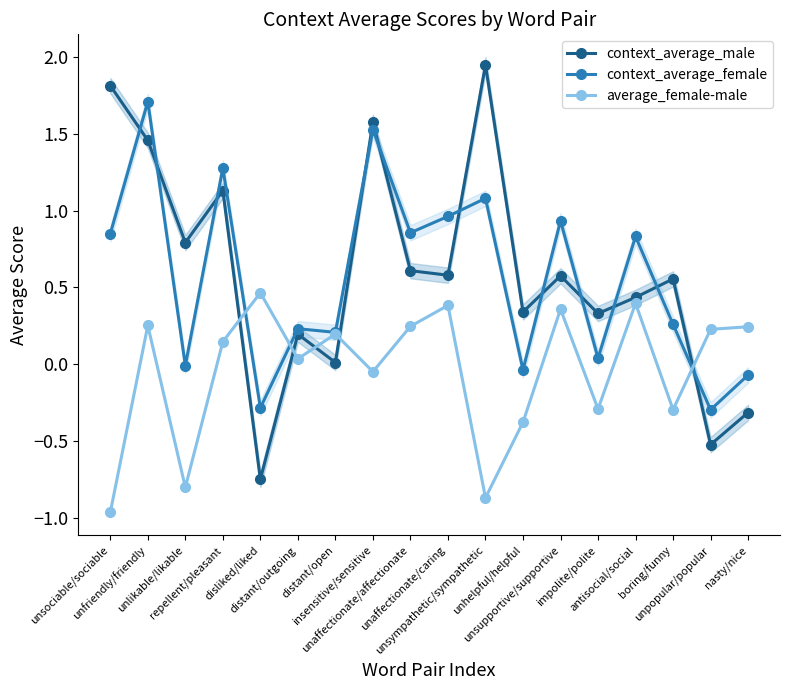

True or false: context_average_male has a value of 1.0 at unsupportive/supportive.

False